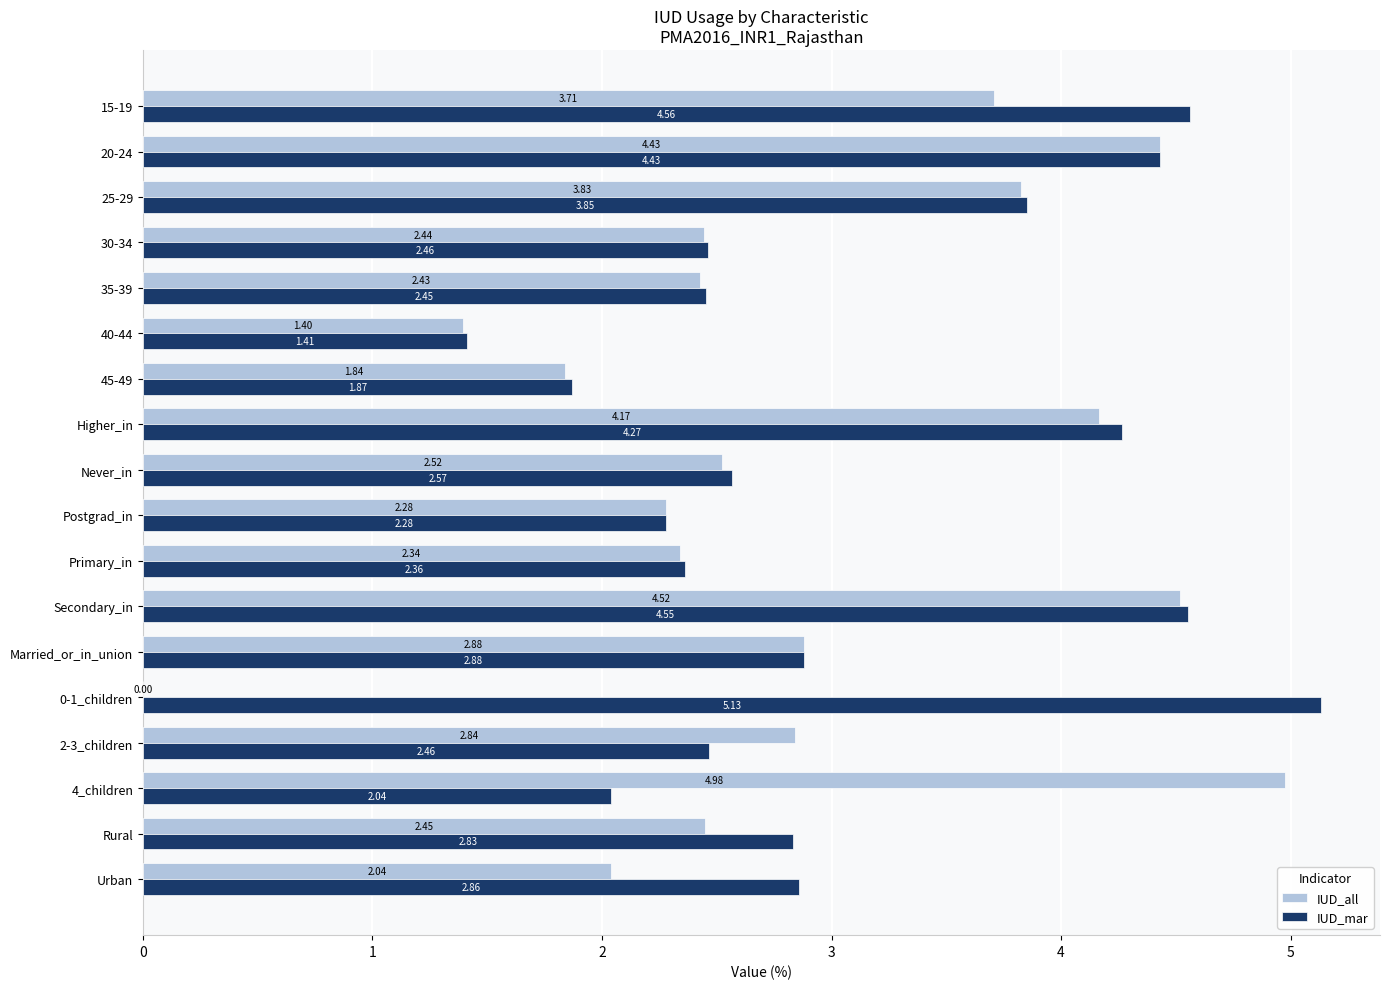

Which series has the largest total across all categories?

IUD_mar